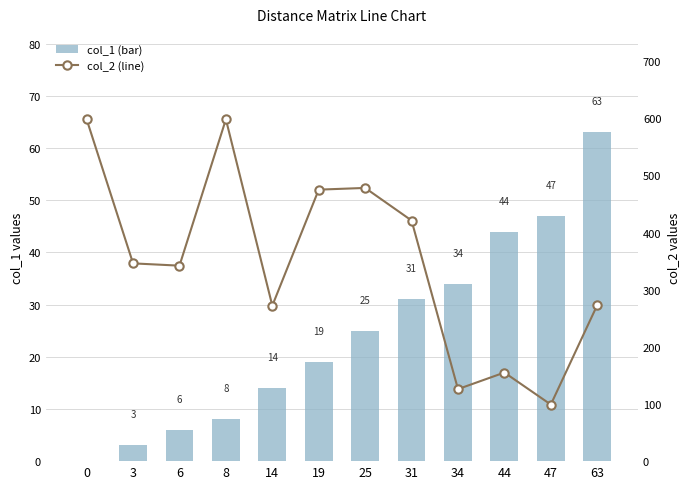

At which label does col_1 first exceed 25?

31